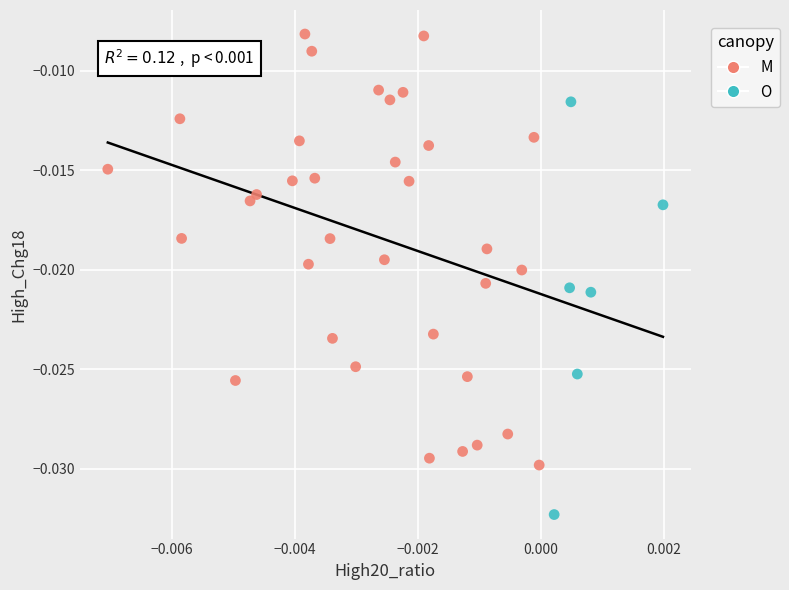

What are all the series names shown in the legend?

M, O